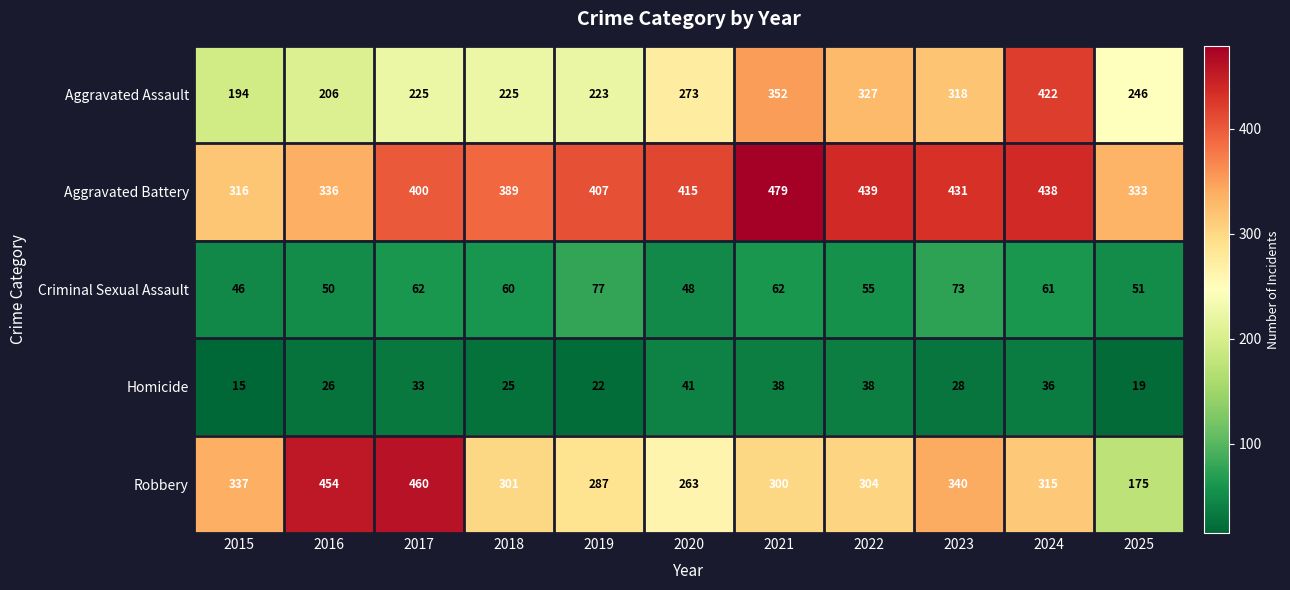

Which category has the lowest value across all series?

2015